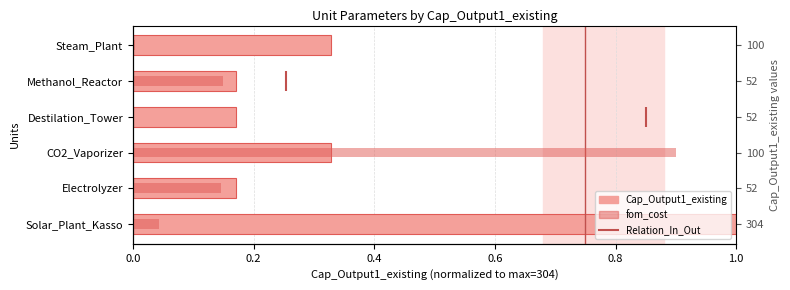

Between CO2_Vaporizer and Methanol_Reactor, which is larger?

CO2_Vaporizer